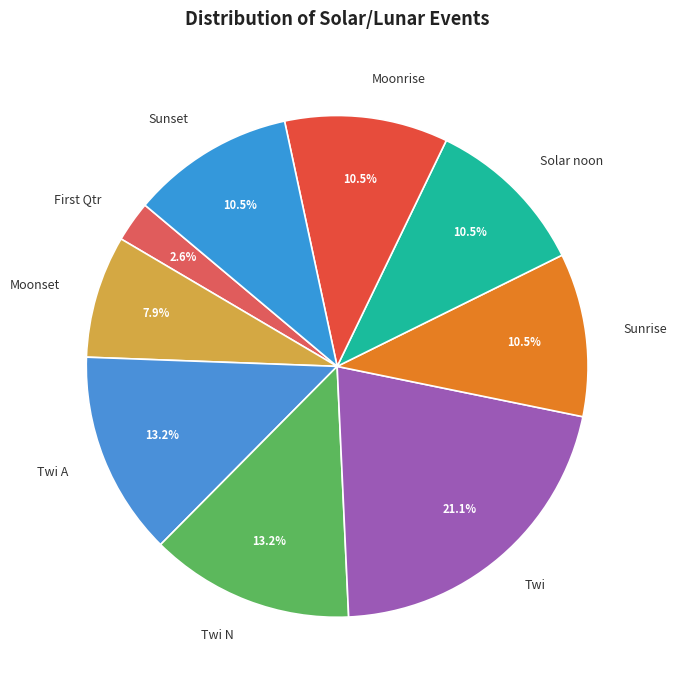

What percentage do Moonrise and Twi together represent?

31.6%